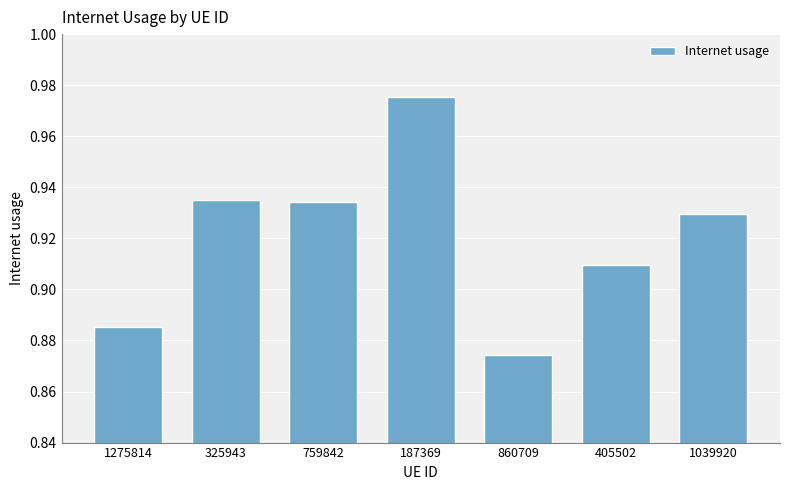

Count the values in the range 0 to 1.

7